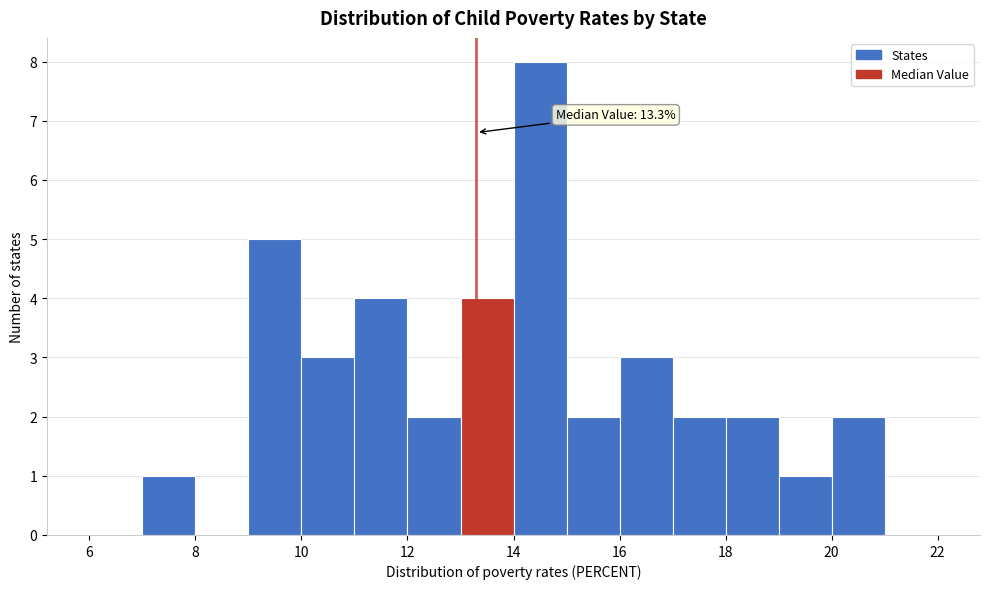

Over which range of the x-axis is the bar tallest?

14 to 15